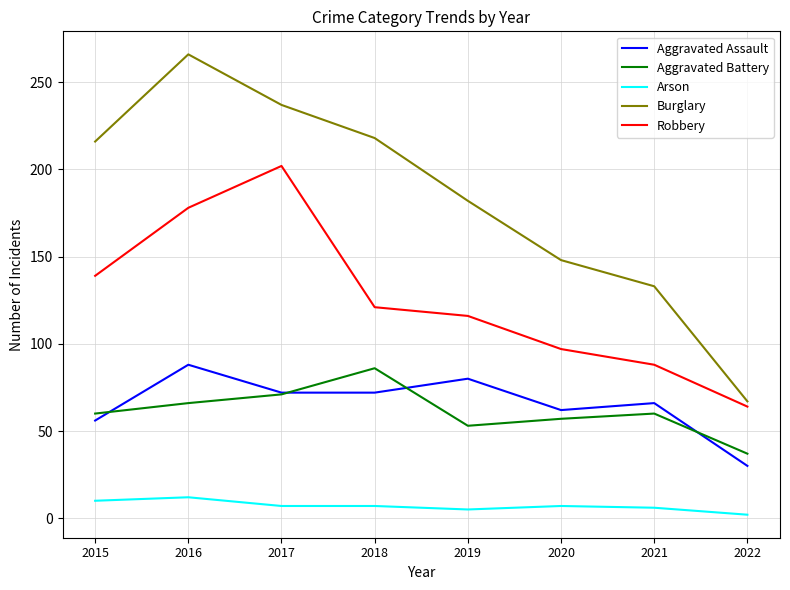

Which series has the largest range (max minus min)?

Burglary